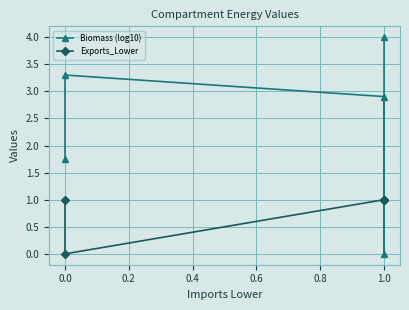

Which series ends up on top after the final intersection of Biomass (log10) and Exports_Lower?

Biomass (log10)